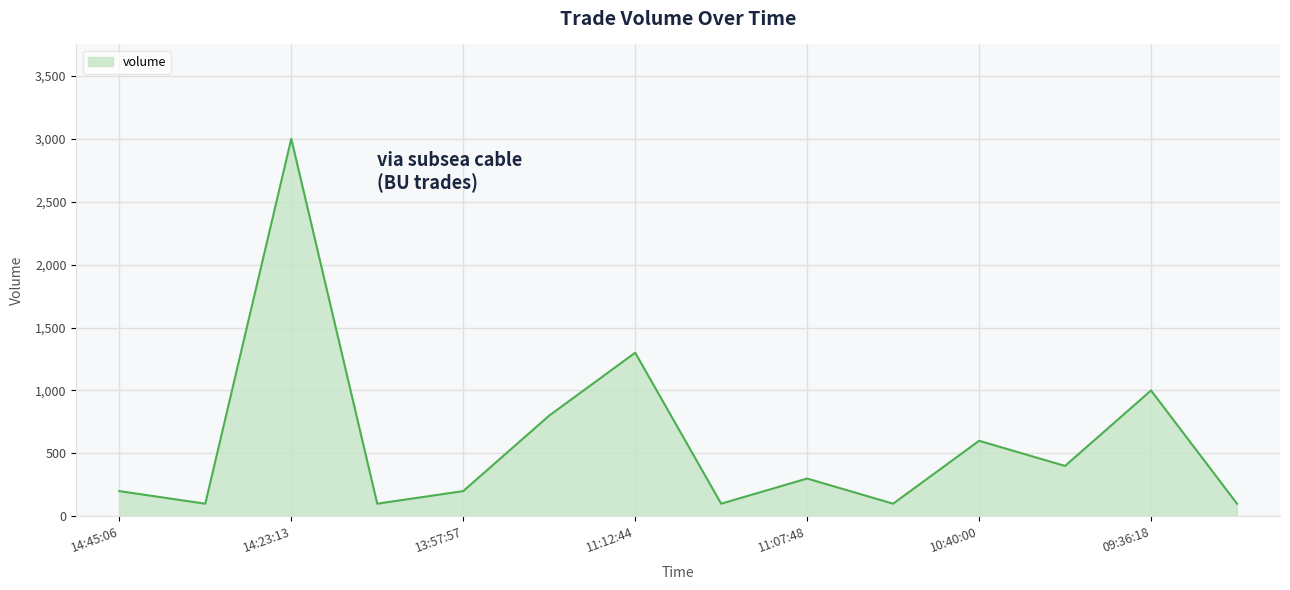

How many lines are shown in the chart?

1